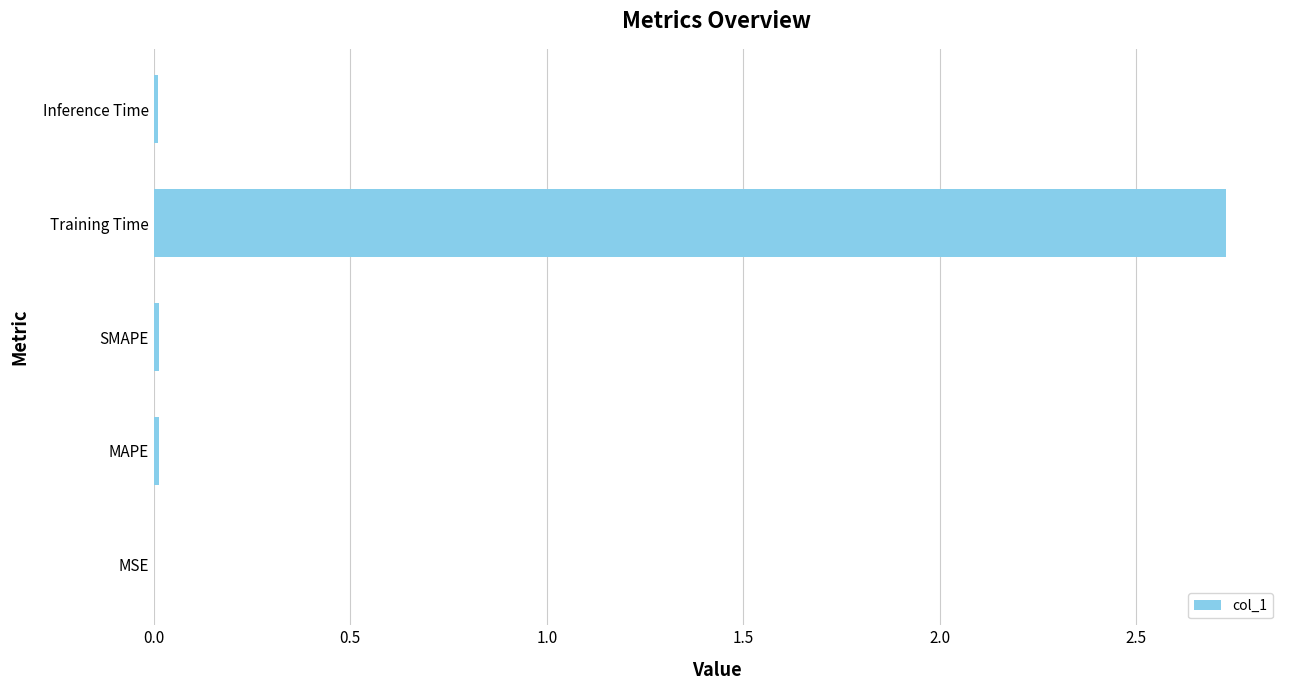

What is the sum of all values?

2.8